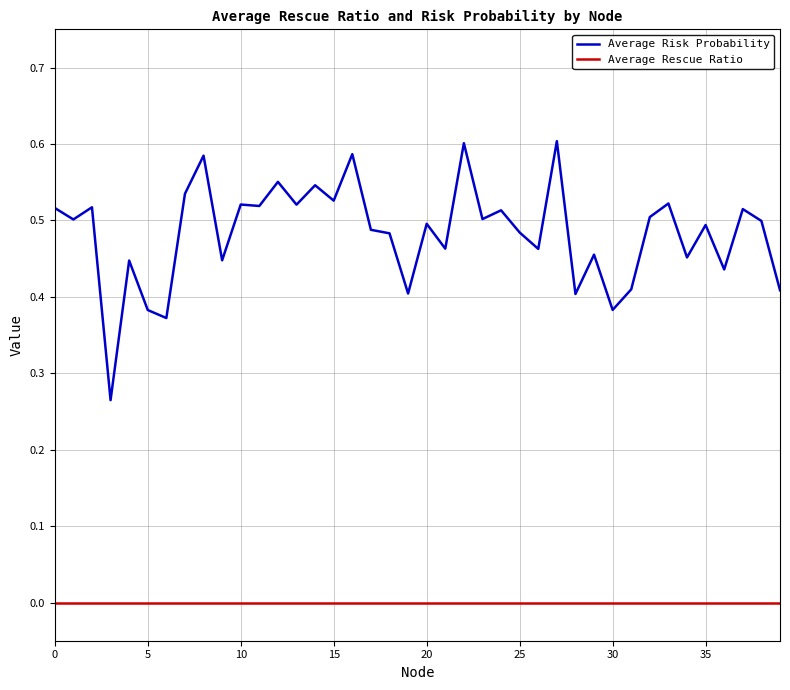

Rank the series by their average value, from highest to lowest.

Average Risk Probability, Average Rescue Ratio